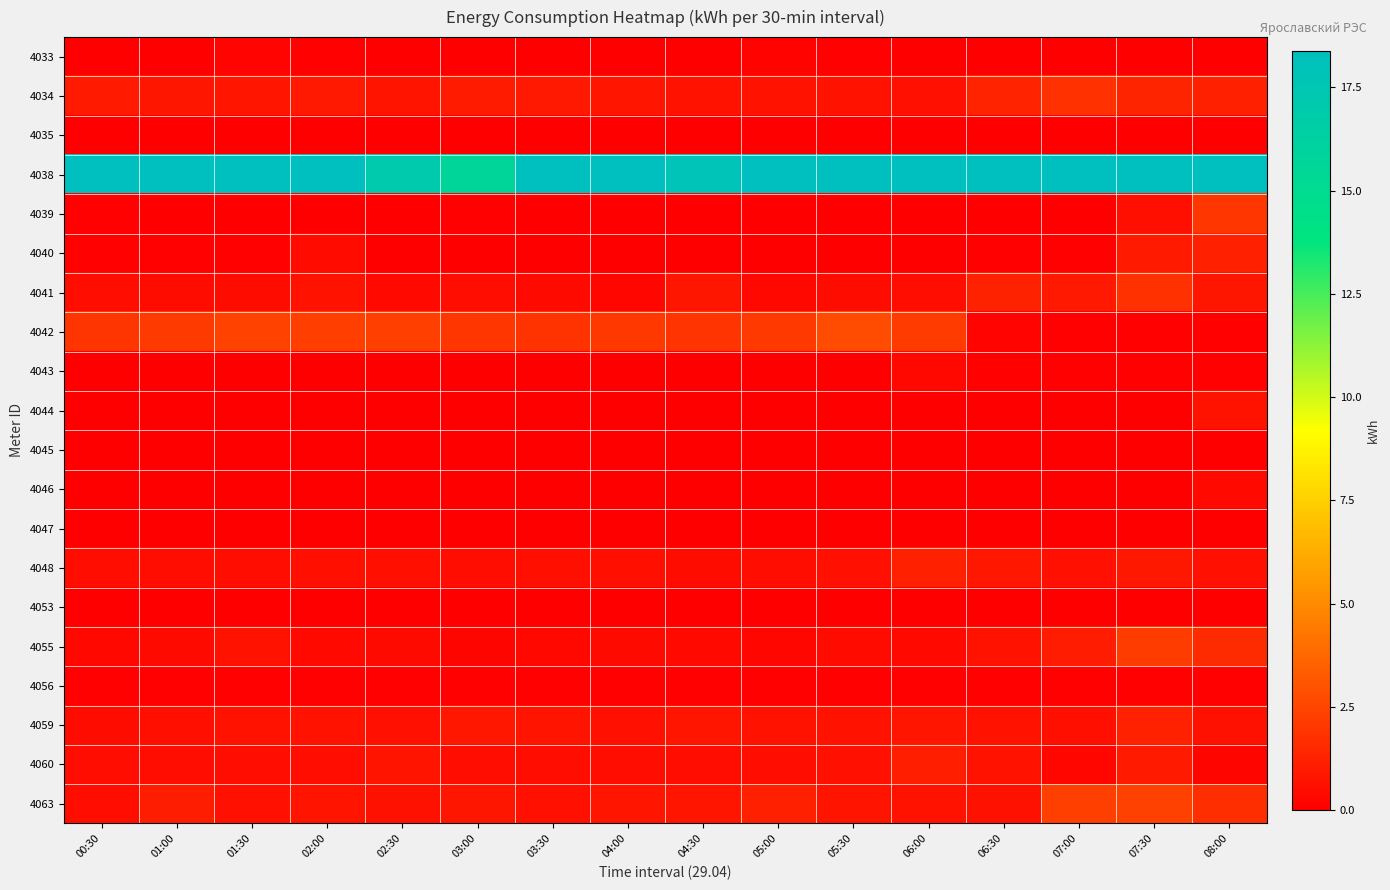

Reading left to right, extract all data points from this chart.

4033: 00:30=0.0	01:00=0.0	01:30=0.2	02:00=0.1	02:30=0.1	03:00=0.1	03:30=0.0	04:00=0.0	04:30=0.0	05:00=0.2	05:30=0.1	06:00=0.0	06:30=0.1	07:00=0.1	07:30=0.1	08:00=0.0
4034: 00:30=1.0	01:00=0.8	01:30=0.8	02:00=1.0	02:30=0.8	03:00=1.0	03:30=0.9	04:00=0.8	04:30=0.7	05:00=0.7	05:30=0.7	06:00=0.6	06:30=1.3	07:00=1.8	07:30=1.3	08:00=1.2
4035: 00:30=0.0	01:00=0.0	01:30=0.0	02:00=0.0	02:30=0.0	03:00=0.0	03:30=0.0	04:00=0.0	04:30=0.0	05:00=0.0	05:30=0.0	06:00=0.0	06:30=0.0	07:00=0.0	07:30=0.0	08:00=0.0
4038: 00:30=30.7	01:00=31.2	01:30=28.7	02:00=27.3	02:30=17.1	03:00=15.7	03:30=18.5	04:00=21.4	04:30=17.8	05:00=23.6	05:30=20.8	06:00=23.1	06:30=21.1	07:00=20.2	07:30=26.7	08:00=26.1
4039: 00:30=0.1	01:00=0.0	01:30=0.0	02:00=0.0	02:30=0.0	03:00=0.1	03:30=0.0	04:00=0.0	04:30=0.1	05:00=0.0	05:30=0.0	06:00=0.0	06:30=0.0	07:00=0.1	07:30=0.6	08:00=2.0
4040: 00:30=0.1	01:00=0.1	01:30=0.1	02:00=0.5	02:30=0.1	03:00=0.1	03:30=0.1	04:00=0.1	04:30=0.1	05:00=0.1	05:30=0.1	06:00=0.1	06:30=0.1	07:00=0.1	07:30=1.0	08:00=1.2
4041: 00:30=0.6	01:00=0.5	01:30=0.5	02:00=0.7	02:30=0.4	03:00=0.5	03:30=0.4	04:00=0.3	04:30=0.9	05:00=0.4	05:30=0.5	06:00=0.5	06:30=1.3	07:00=1.0	07:30=1.8	08:00=0.8
4042: 00:30=1.9	01:00=2.1	01:30=2.4	02:00=2.3	02:30=2.3	03:00=2.0	03:30=1.9	04:00=2.0	04:30=1.9	05:00=2.1	05:30=2.8	06:00=2.2	06:30=0.2	07:00=0.1	07:30=0.1	08:00=0.1
4043: 00:30=0.0	01:00=0.0	01:30=0.0	02:00=0.0	02:30=0.0	03:00=0.0	03:30=0.0	04:00=0.0	04:30=0.0	05:00=0.0	05:30=0.0	06:00=0.3	06:30=0.1	07:00=0.1	07:30=0.1	08:00=0.1
4044: 00:30=0.0	01:00=0.0	01:30=0.0	02:00=0.0	02:30=0.0	03:00=0.0	03:30=0.0	04:00=0.0	04:30=0.0	05:00=0.0	05:30=0.0	06:00=0.0	06:30=0.0	07:00=0.0	07:30=0.0	08:00=0.7
4045: 00:30=0.0	01:00=0.0	01:30=0.0	02:00=0.0	02:30=0.0	03:00=0.0	03:30=0.0	04:00=0.0	04:30=0.0	05:00=0.0	05:30=0.0	06:00=0.0	06:30=0.0	07:00=0.0	07:30=0.0	08:00=0.0
4046: 00:30=0.1	01:00=0.1	01:30=0.1	02:00=0.0	02:30=0.1	03:00=0.1	03:30=0.1	04:00=0.0	04:30=0.1	05:00=0.1	05:30=0.0	06:00=0.1	06:30=0.1	07:00=0.1	07:30=0.0	08:00=0.4
4047: 00:30=0.0	01:00=0.0	01:30=0.0	02:00=0.0	02:30=0.0	03:00=0.0	03:30=0.0	04:00=0.0	04:30=0.0	05:00=0.0	05:30=0.0	06:00=0.0	06:30=0.0	07:00=0.0	07:30=0.0	08:00=0.0
4048: 00:30=0.6	01:00=0.6	01:30=0.5	02:00=0.6	02:30=0.6	03:00=0.5	03:30=0.6	04:00=0.6	04:30=0.5	05:00=0.6	05:30=0.6	06:00=1.2	06:30=0.9	07:00=0.6	07:30=0.9	08:00=0.6
4053: 00:30=0.0	01:00=0.0	01:30=0.0	02:00=0.0	02:30=0.0	03:00=0.0	03:30=0.0	04:00=0.0	04:30=0.0	05:00=0.0	05:30=0.0	06:00=0.0	06:30=0.0	07:00=0.0	07:30=0.0	08:00=0.0
4055: 00:30=0.3	01:00=0.4	01:30=0.7	02:00=0.4	02:30=0.4	03:00=0.2	03:30=0.3	04:00=0.4	04:30=0.4	05:00=0.3	05:30=0.4	06:00=0.4	06:30=0.7	07:00=1.1	07:30=2.2	08:00=1.6
4056: 00:30=0.1	01:00=0.1	01:30=0.1	02:00=0.1	02:30=0.1	03:00=0.1	03:30=0.1	04:00=0.1	04:30=0.1	05:00=0.1	05:30=0.1	06:00=0.1	06:30=0.1	07:00=0.1	07:30=0.1	08:00=0.1
4059: 00:30=0.5	01:00=0.6	01:30=0.8	02:00=0.7	02:30=0.6	03:00=0.9	03:30=0.8	04:00=0.6	04:30=0.8	05:00=0.7	05:30=0.7	06:00=0.8	06:30=0.7	07:00=0.6	07:30=1.2	08:00=0.7
4060: 00:30=0.5	01:00=0.5	01:30=0.5	02:00=0.5	02:30=0.8	03:00=0.6	03:30=0.6	04:00=0.6	04:30=0.6	05:00=0.5	05:30=0.6	06:00=1.2	06:30=0.7	07:00=0.3	07:30=1.0	08:00=0.2
4063: 00:30=0.6	01:00=1.1	01:30=0.6	02:00=0.8	02:30=0.7	03:00=0.8	03:30=0.6	04:00=0.8	04:30=0.8	05:00=1.2	05:30=0.8	06:00=0.7	06:30=0.7	07:00=2.3	07:30=2.4	08:00=1.7